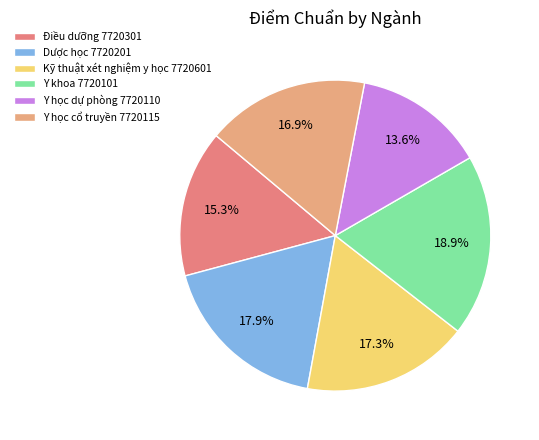

How many slices are in this pie chart?

6